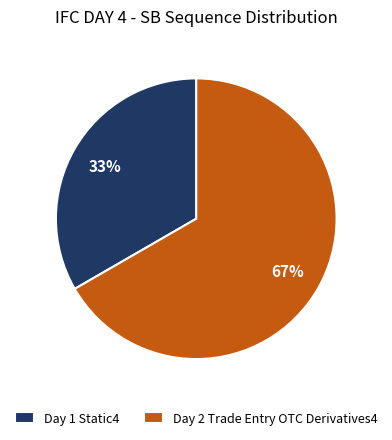

Do Day 2 Trade Entry OTC Derivatives4 and Day 1 Static4 together represent more than half of the pie?

Yes